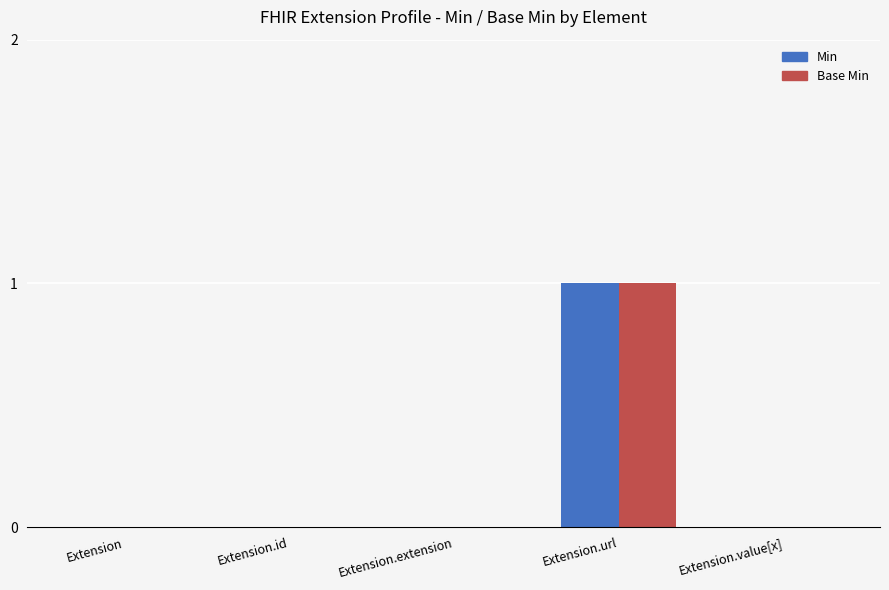

Reading left to right, extract all data points from this chart.

Min: Extension=0	Extension.id=0	Extension.extension=0	Extension.url=1	Extension.value[x]=0
Base Min: Extension=0	Extension.id=0	Extension.extension=0	Extension.url=1	Extension.value[x]=0